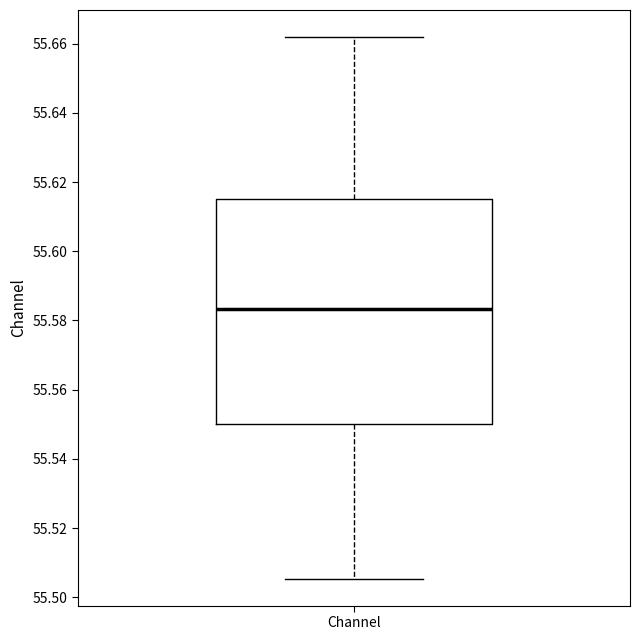

Where does the lower whisker of the box for Channel end on the y-axis? The values are not printed on the chart, so give them approximately, as read against the axis.

55.506